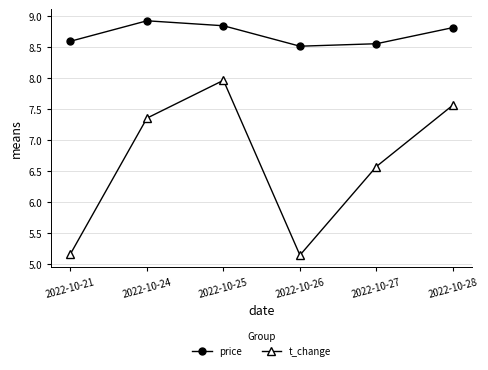

What is the approximate value of t_change at 2022-10-25?

8.0